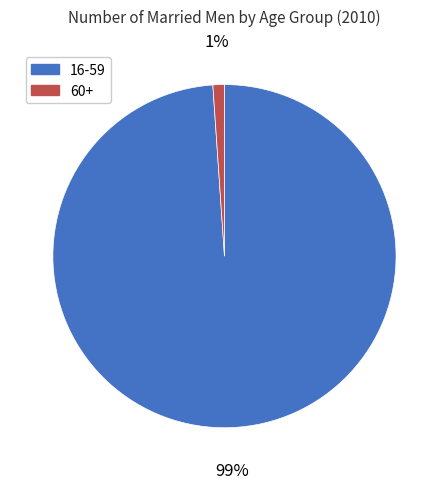

Count the number of slices in the pie.

2